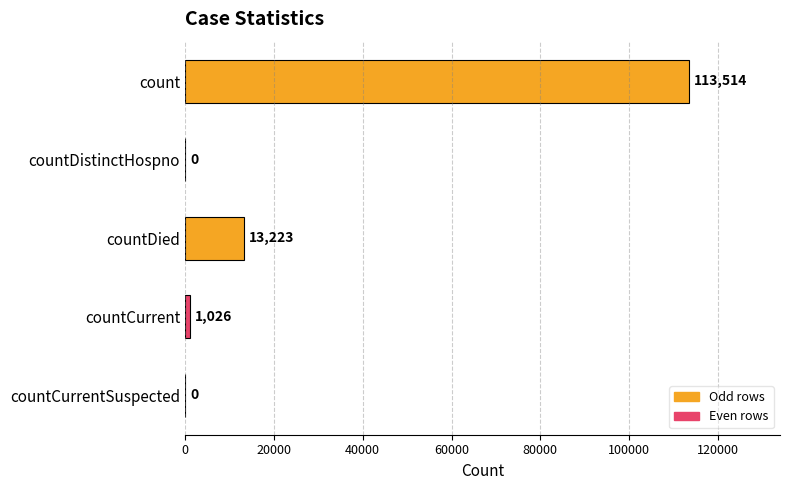

At which label is the value closest to 56757?

countDied